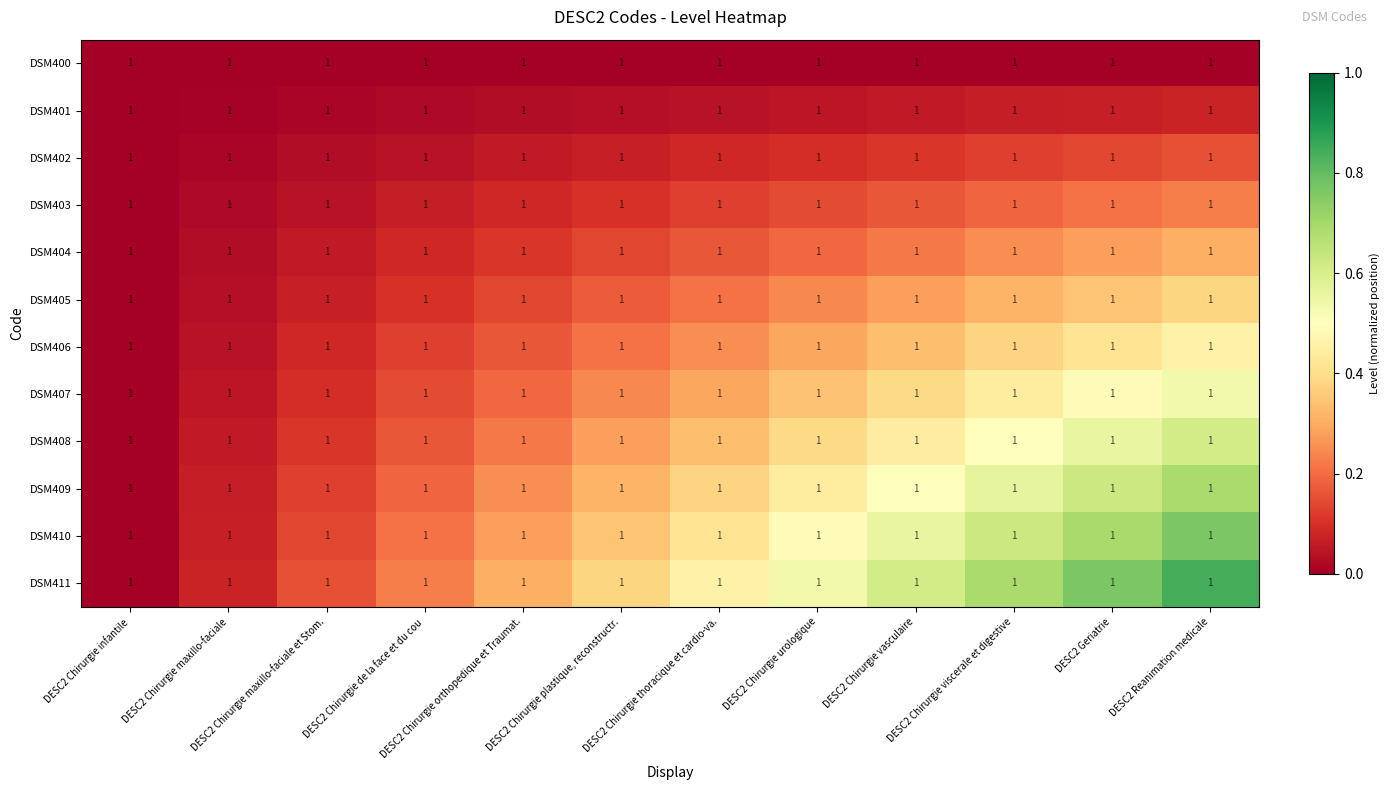

What is the difference between the highest and lowest values at DESC2 Chirurgie plastique, reconstructr.?

0.4